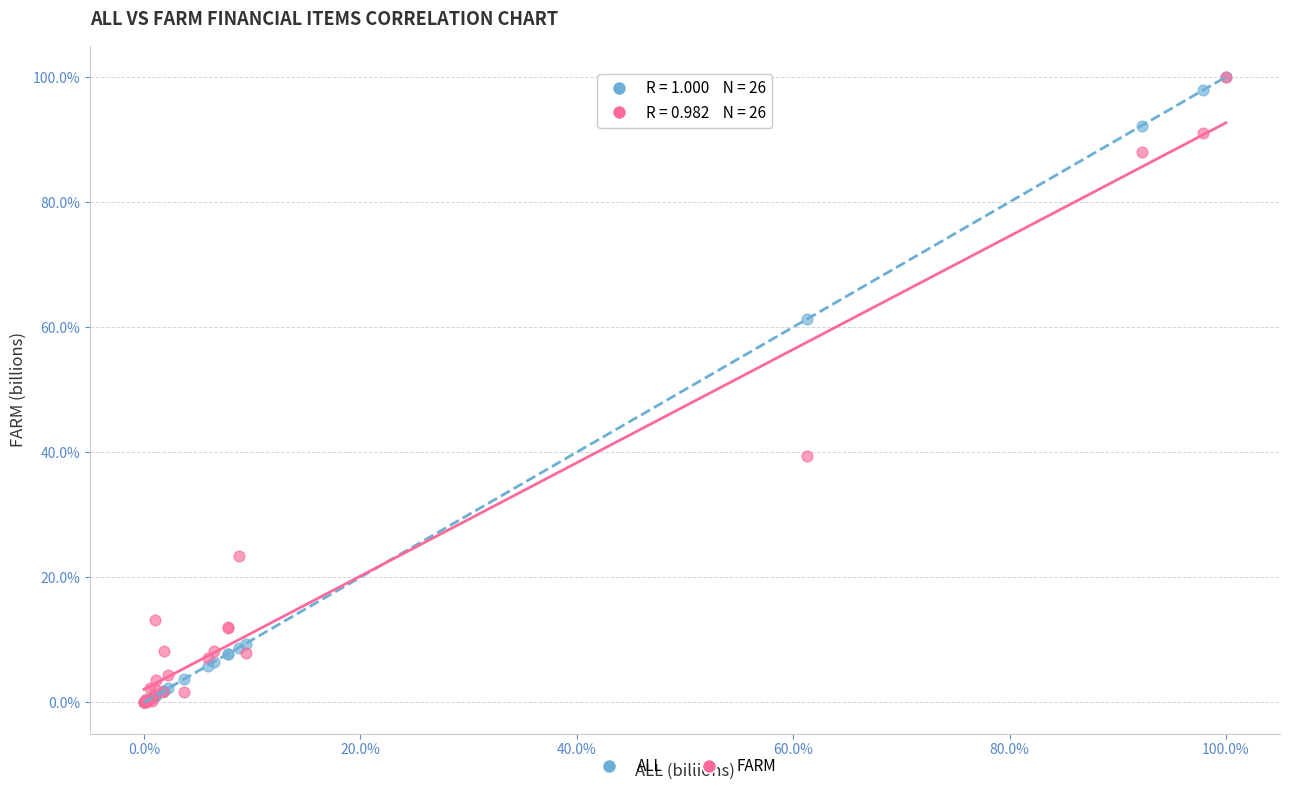

What are all the series names shown in the legend?

ALL, FARM